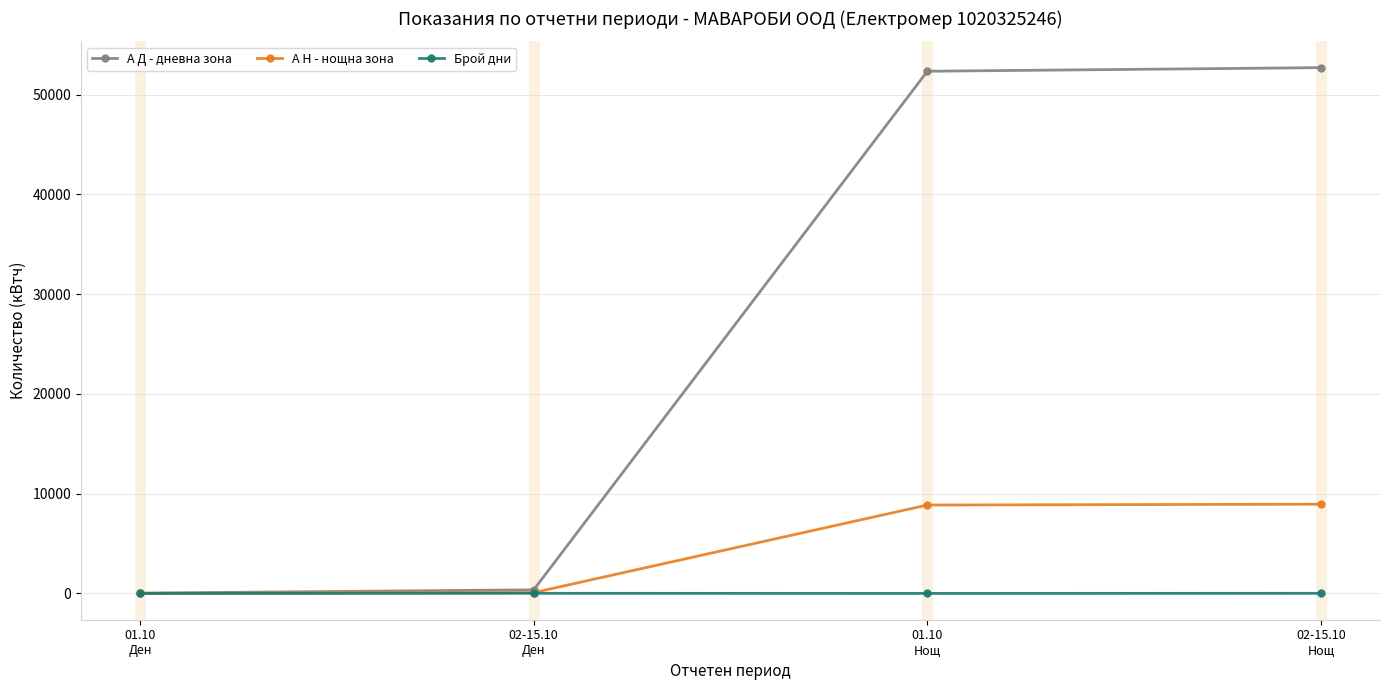

What is the difference between the highest and lowest values at 02-15.10
Нощ?

52686